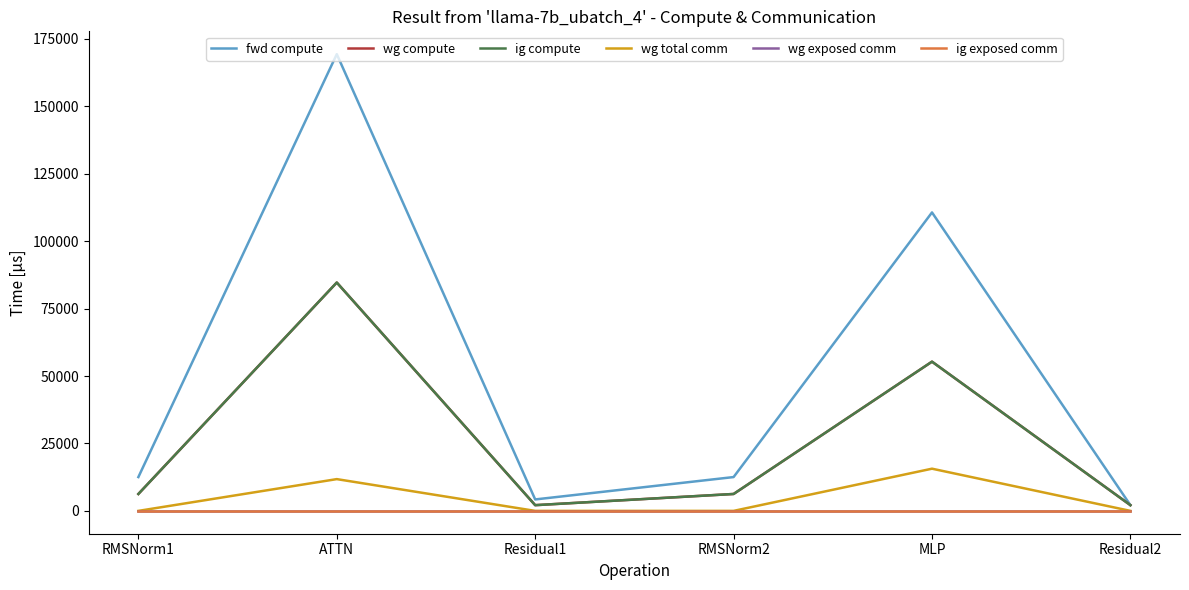

Rank the series at Residual2 from highest to lowest value.

fwd compute, wg compute, ig compute, wg total comm, wg exposed comm, ig exposed comm